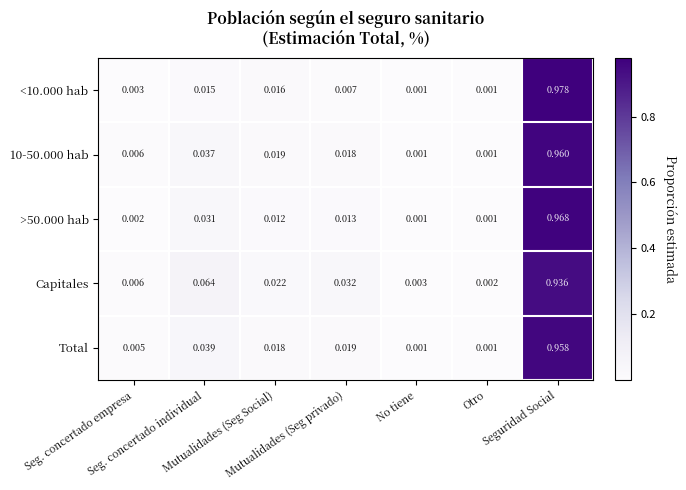

Reading left to right, extract all data points from this chart.

<10.000 hab: Seg. concertado empresa=0.0	Seg. concertado individual=0.0	Mutualidades (Seg Social)=0.0	Mutualidades (Seg privado)=0.0	No tiene=0.0	Otro=0.0	Seguridad Social=1.0
10-50.000 hab: Seg. concertado empresa=0.0	Seg. concertado individual=0.0	Mutualidades (Seg Social)=0.0	Mutualidades (Seg privado)=0.0	No tiene=0.0	Otro=0.0	Seguridad Social=1.0
>50.000 hab: Seg. concertado empresa=0.0	Seg. concertado individual=0.0	Mutualidades (Seg Social)=0.0	Mutualidades (Seg privado)=0.0	No tiene=0.0	Otro=0.0	Seguridad Social=1.0
Capitales: Seg. concertado empresa=0.0	Seg. concertado individual=0.1	Mutualidades (Seg Social)=0.0	Mutualidades (Seg privado)=0.0	No tiene=0.0	Otro=0.0	Seguridad Social=0.9
Total: Seg. concertado empresa=0.0	Seg. concertado individual=0.0	Mutualidades (Seg Social)=0.0	Mutualidades (Seg privado)=0.0	No tiene=0.0	Otro=0.0	Seguridad Social=1.0